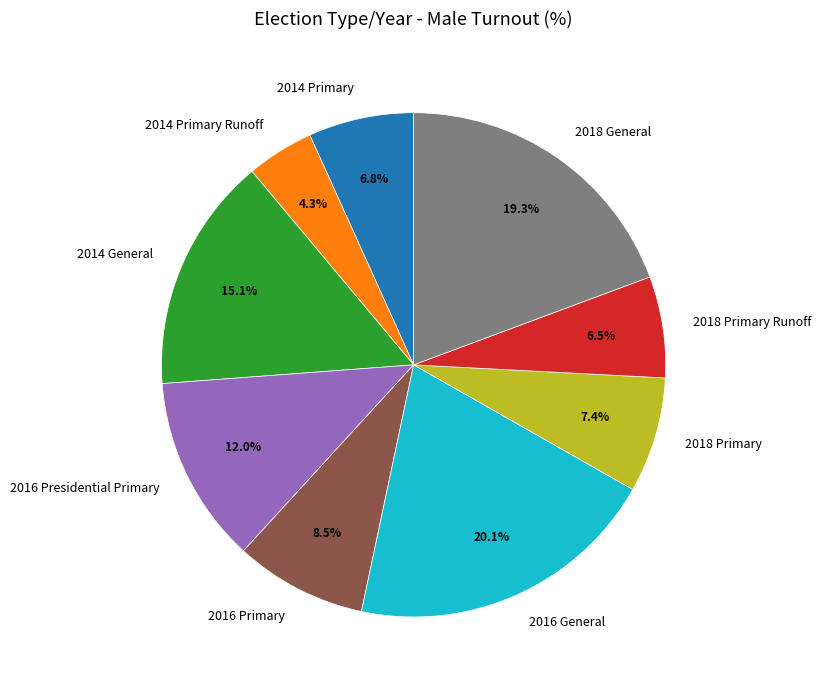

The 2016 Presidential Primary slice represents 1% of the pie. True or false?

False